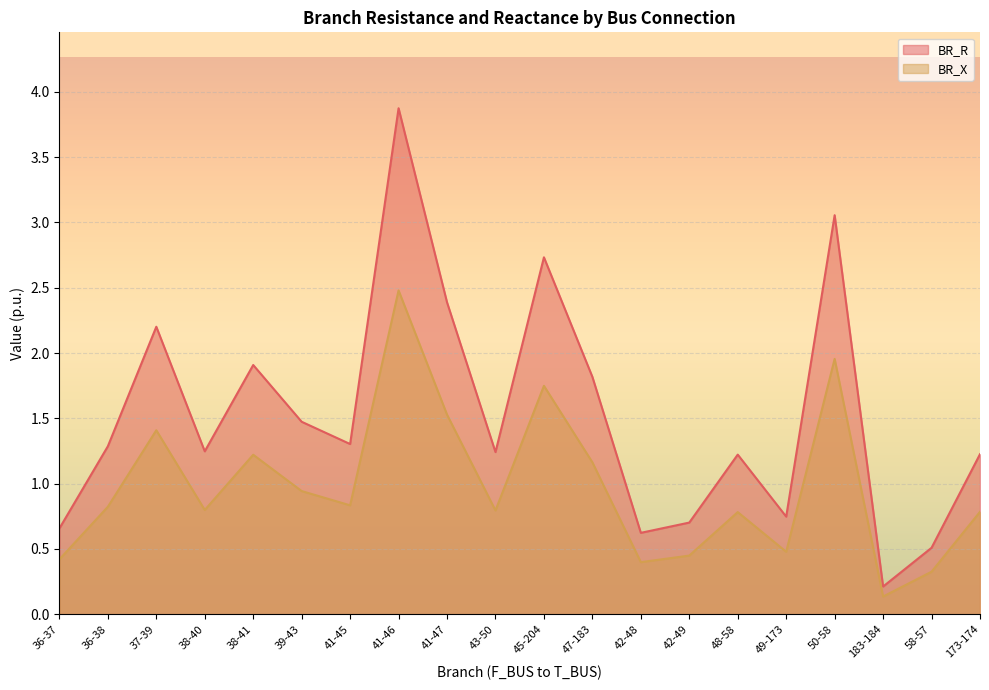

Is it true that BR_X equals 0.5 at 49-173?

True